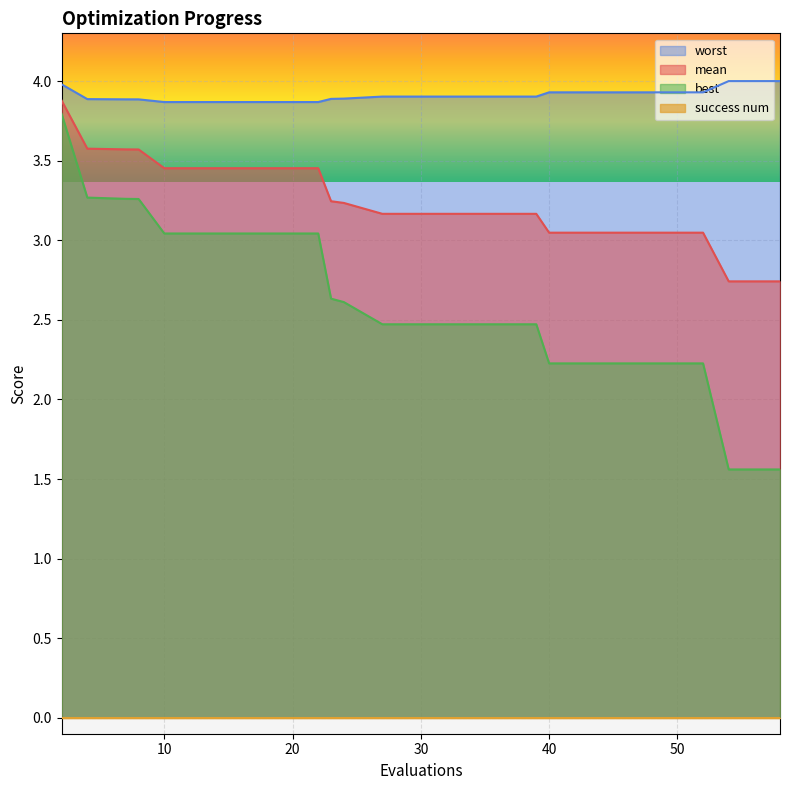

Where is mean nearest to the value 3?

40